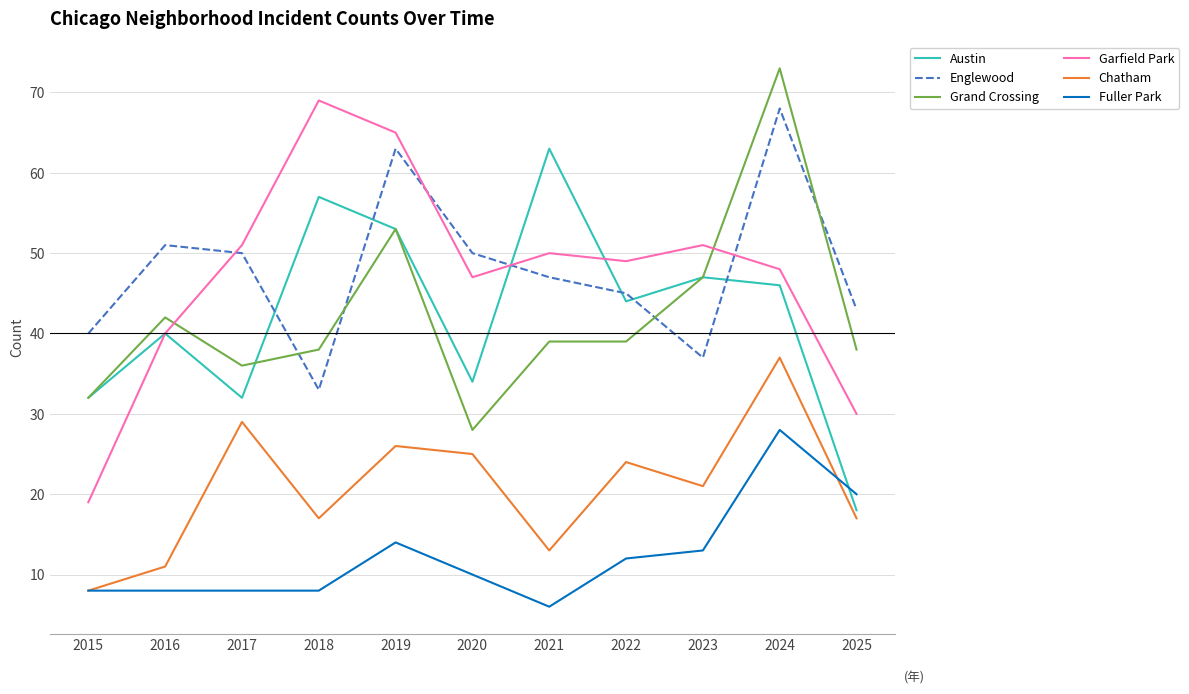

How many lines are shown in the chart?

6